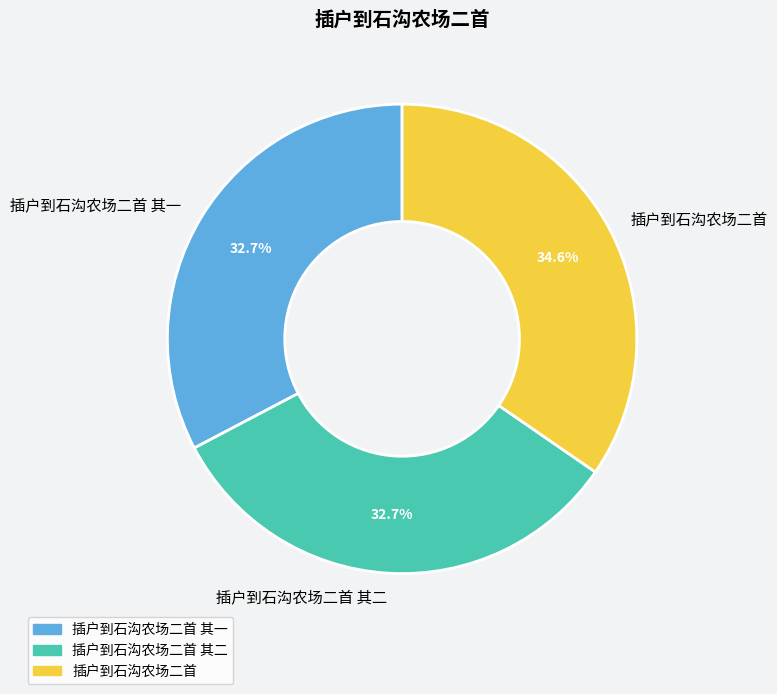

True or false: 插户到石沟农场二首 accounts for 40% of the total.

False